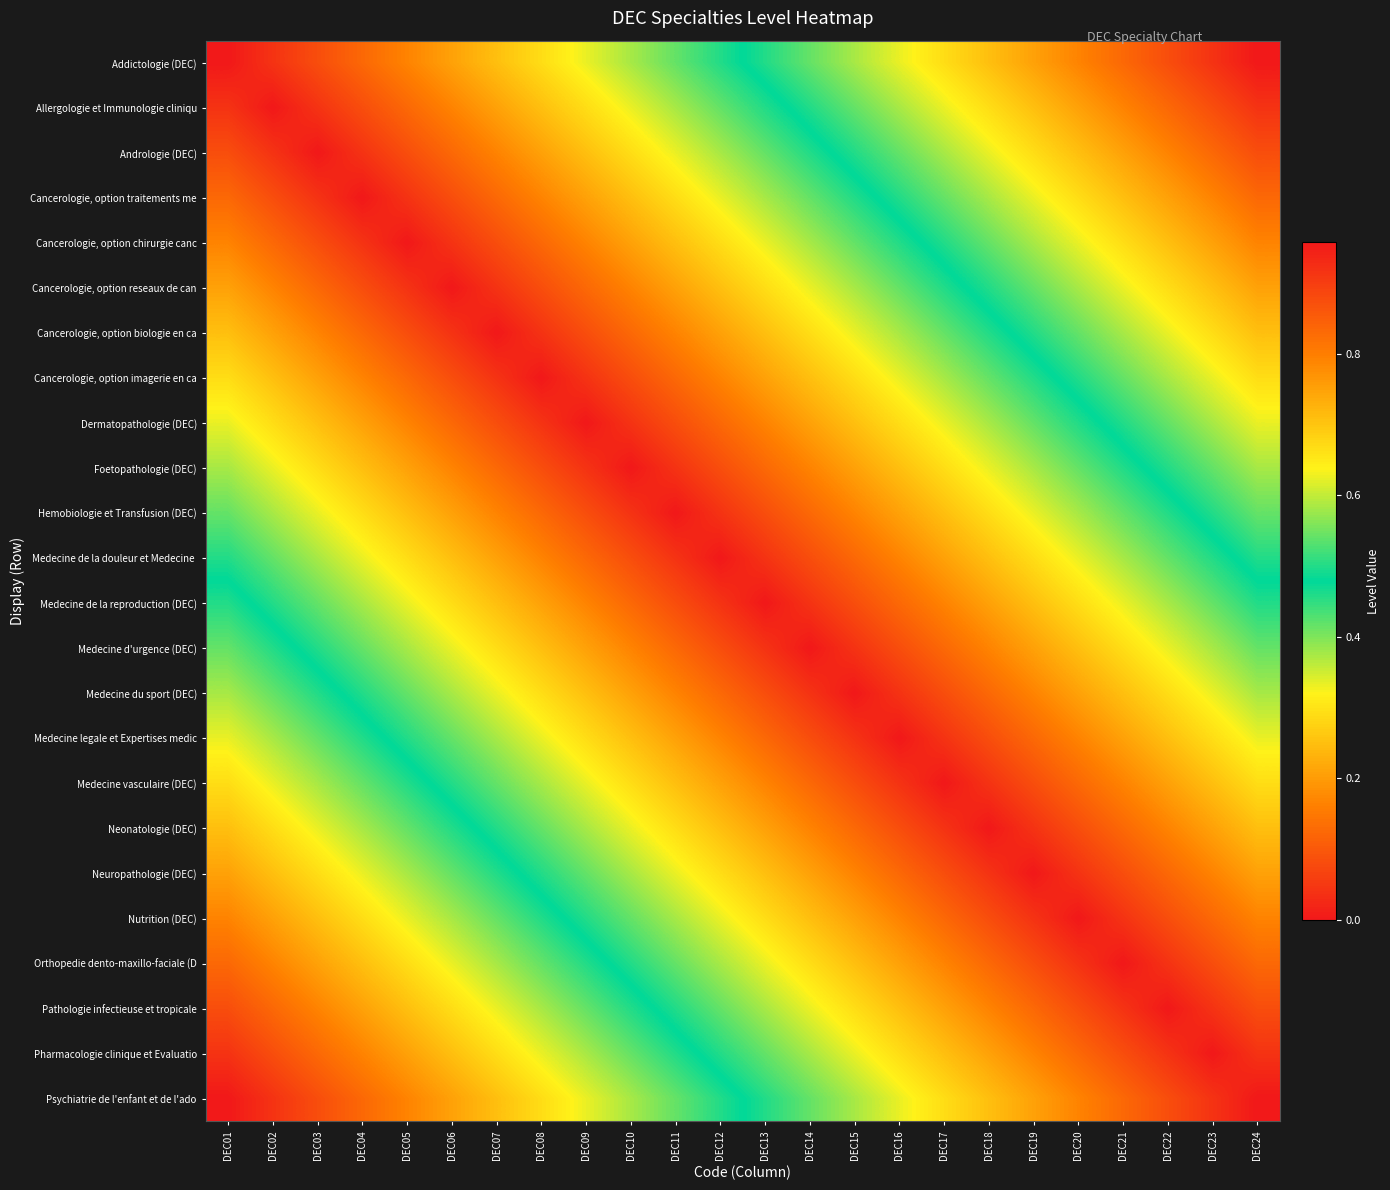

Which label corresponds to the largest value in the chart?

DEC24